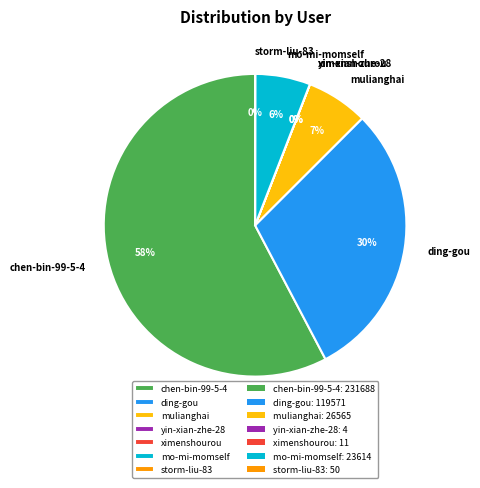

Is there a majority slice in this chart?

Yes